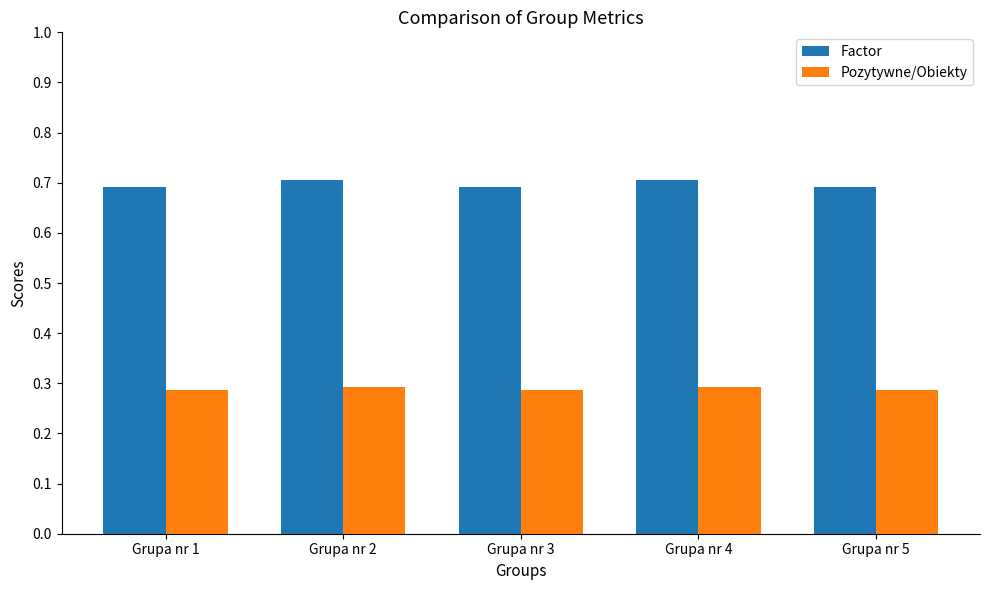

Rank the series by their average value, from highest to lowest.

Factor, Pozytywne/Obiekty